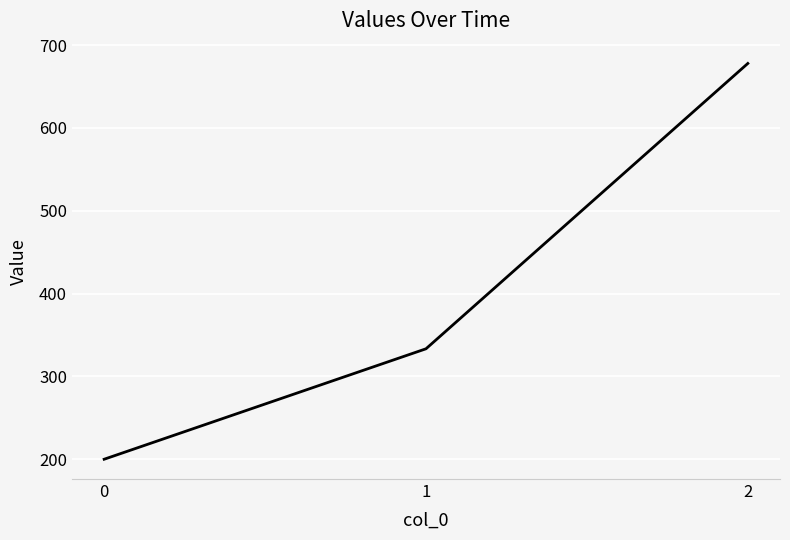

Read the value at 1.

333.3